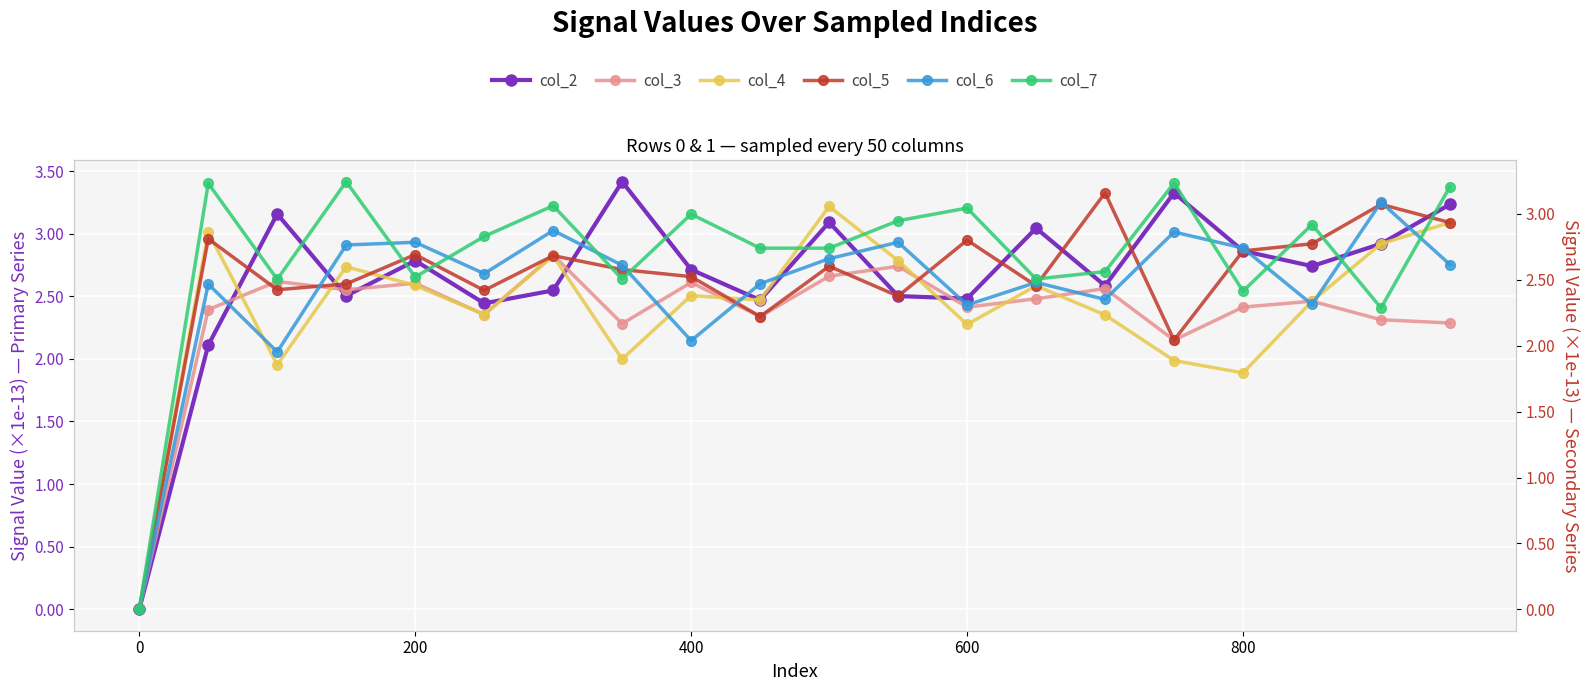

Reading left to right, transcribe all the data shown in this chart.

col_2: 0.0	2.1	3.2	2.5	2.8	2.4	2.5	3.4	2.7	2.5	3.1	2.5	2.5	3.0	2.6	3.3	2.9	2.7	2.9	3.2
col_3: 0.0	2.4	2.6	2.6	2.6	2.4	2.8	2.3	2.6	2.3	2.7	2.7	2.4	2.5	2.6	2.1	2.4	2.5	2.3	2.3
col_4: 0.0	3.0	2.0	2.7	2.6	2.4	2.8	2.0	2.5	2.5	3.2	2.8	2.3	2.6	2.4	2.0	1.9	2.5	2.9	3.1
col_5: 0.0	3.0	2.6	2.6	2.8	2.5	2.8	2.7	2.7	2.3	2.7	2.5	2.9	2.6	3.3	2.1	2.9	2.9	3.2	3.1
col_6: 0.0	2.5	2.0	2.8	2.8	2.5	2.9	2.6	2.0	2.5	2.7	2.8	2.3	2.5	2.4	2.9	2.7	2.3	3.1	2.6
col_7: 0.0	3.2	2.5	3.2	2.5	2.8	3.1	2.5	3.0	2.7	2.7	2.9	3.0	2.5	2.6	3.2	2.4	2.9	2.3	3.2